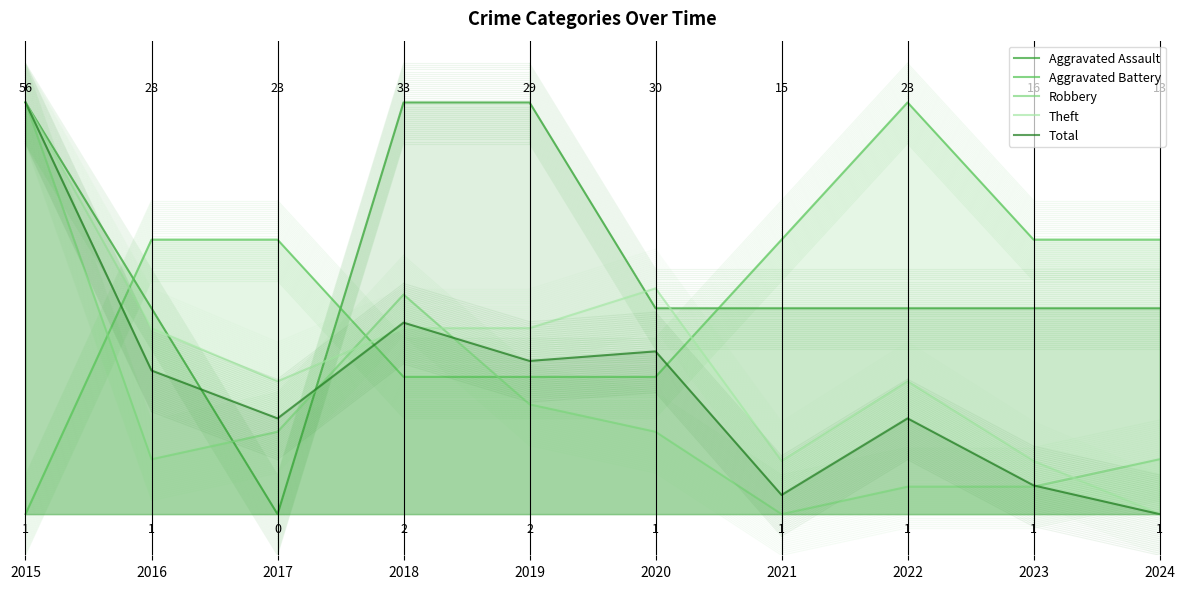

What is the difference between the Aggravated Battery values at 2016 and 2015?

0.7